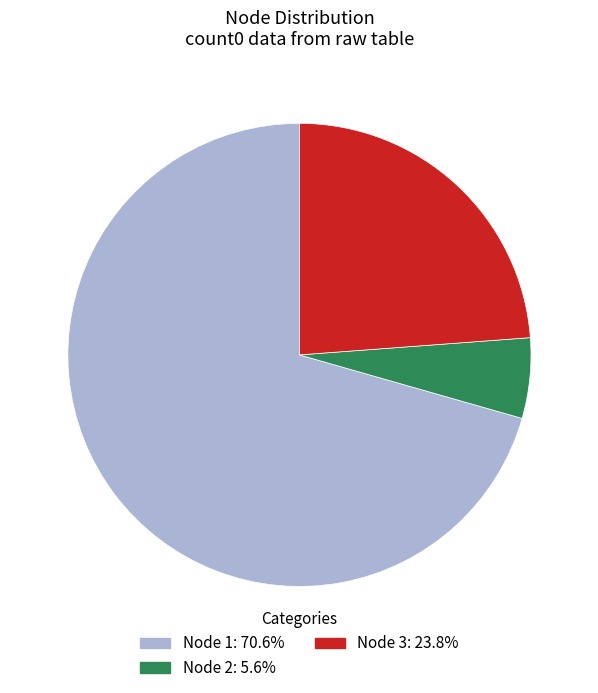

Does Node 1: 70.6% account for over 50% of the chart?

Yes